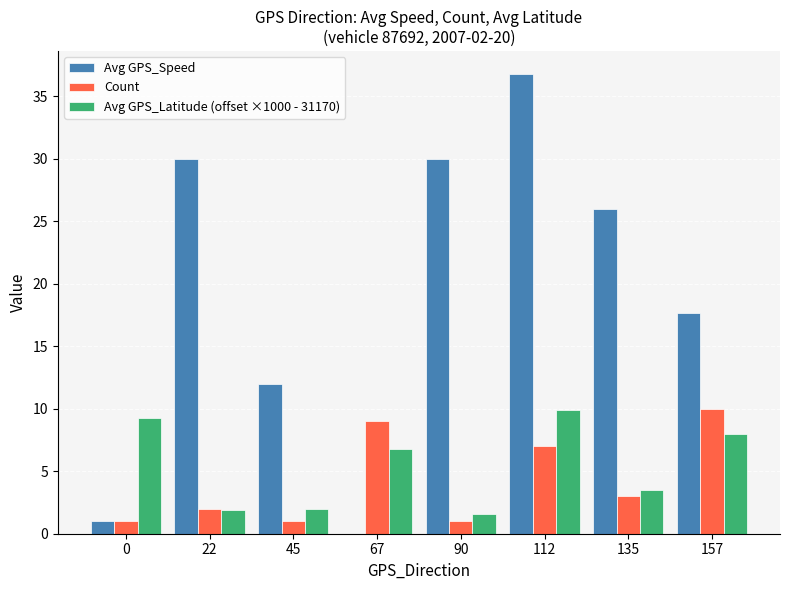

How many groups of bars are there?

8